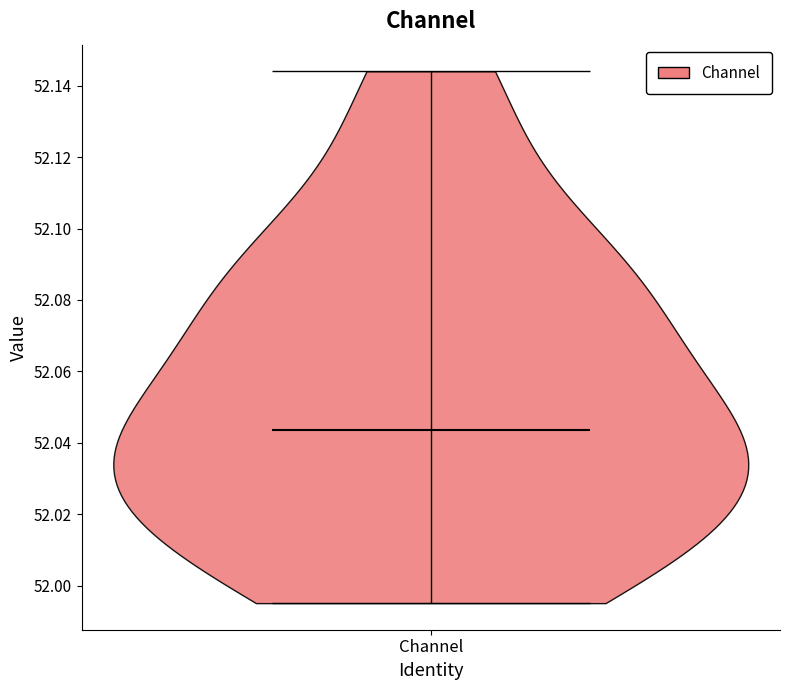

Read this violin plot against the y-axis: where its median line is, and the lowest and highest points the violin reaches. The values are not printed on the chart, so give them approximately, as read against the axis.

median line 52.044, lowest point 51.996, highest point 52.144